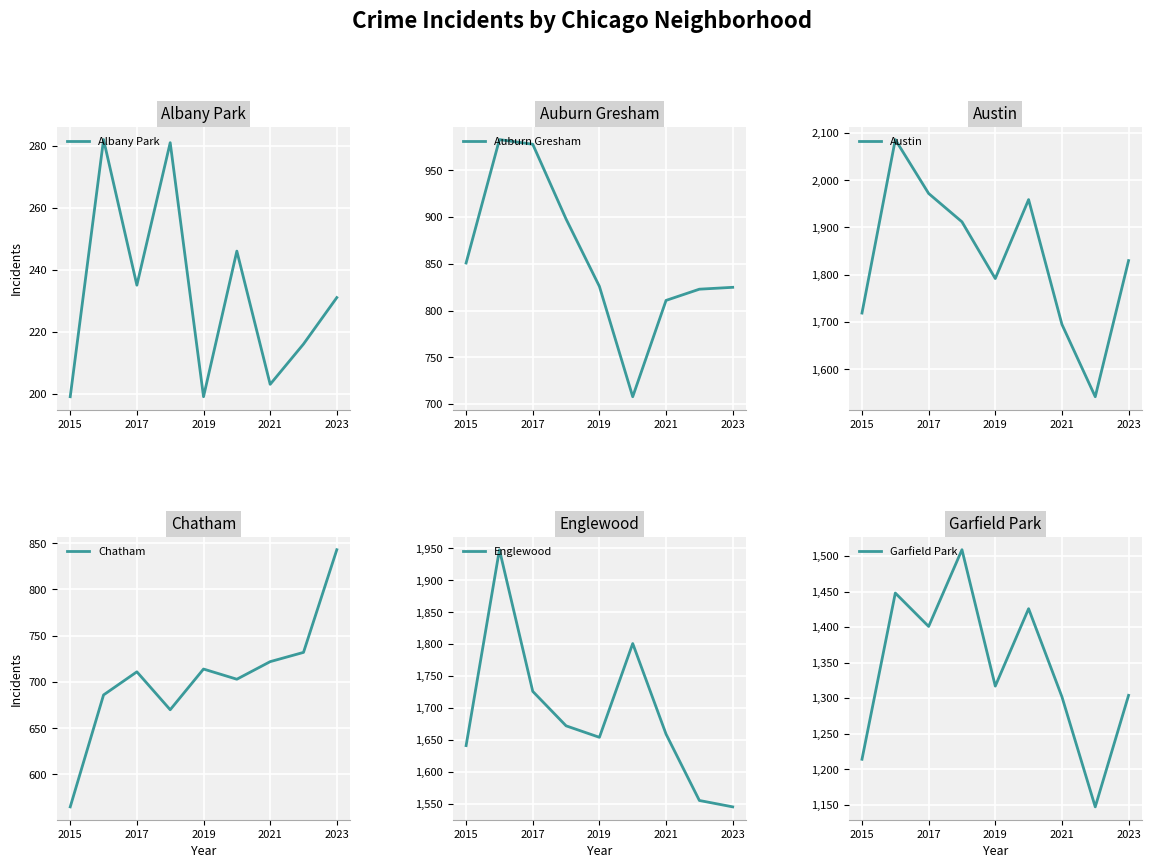

What is the difference between the maximum and second lowest values in the Garfield Park series?

295